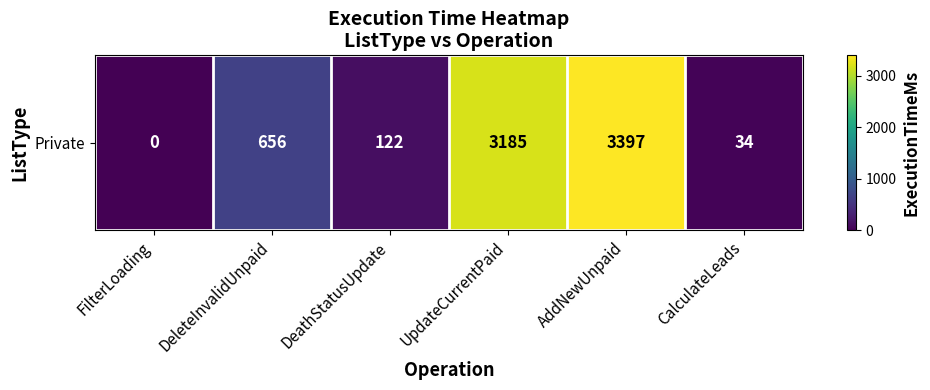

Between CalculateLeads and UpdateCurrentPaid, which is larger?

UpdateCurrentPaid